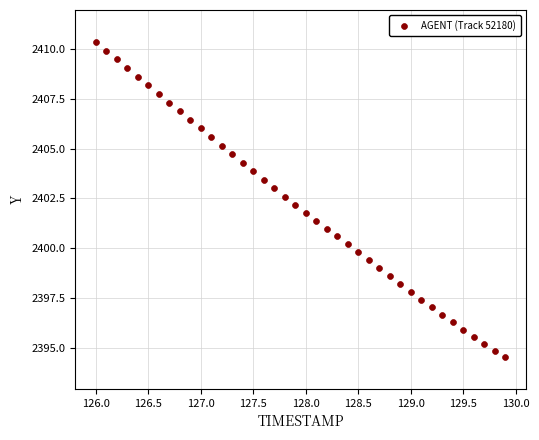

What is the range of X values (max minus min)?

3.9